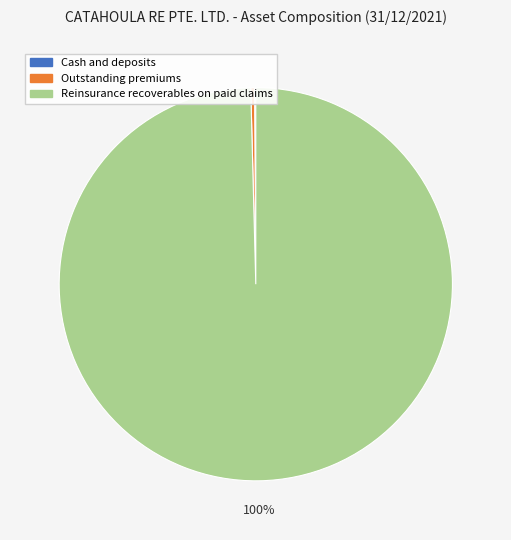

Which category accounts for the majority?

Reinsurance recoverables on paid claims